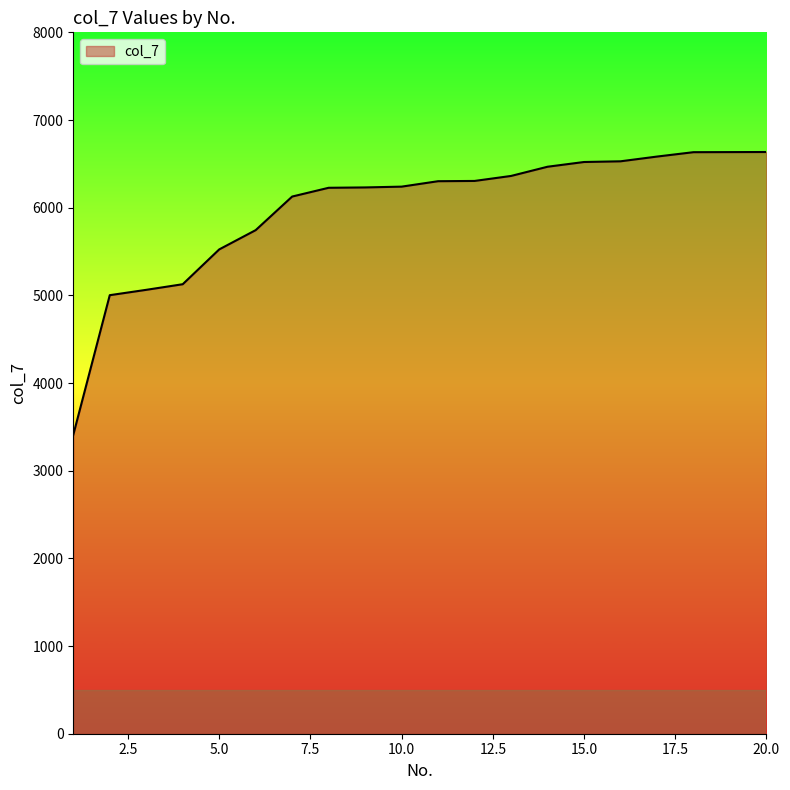

What is the sum of all values?

119665